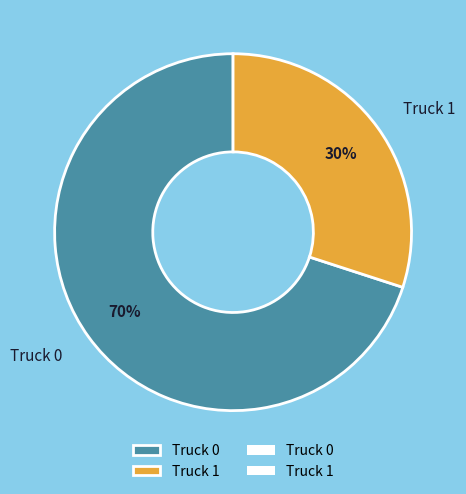

Which category has the smallest portion of the pie?

Truck 1